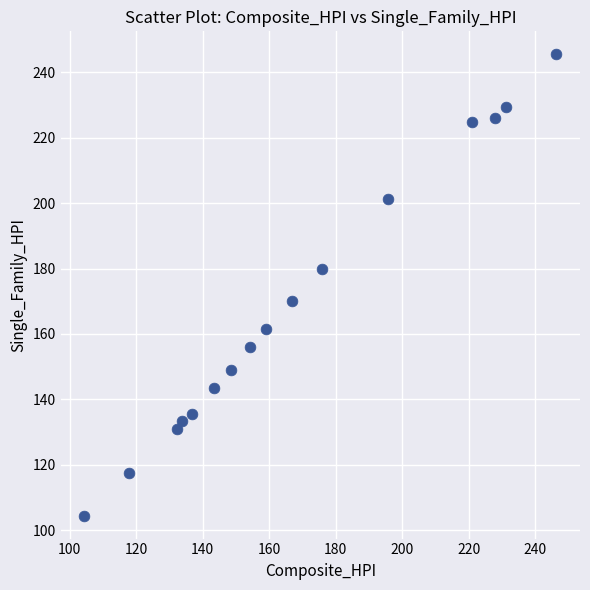

What Y value in the scatter plot is closest to 174?

170.1